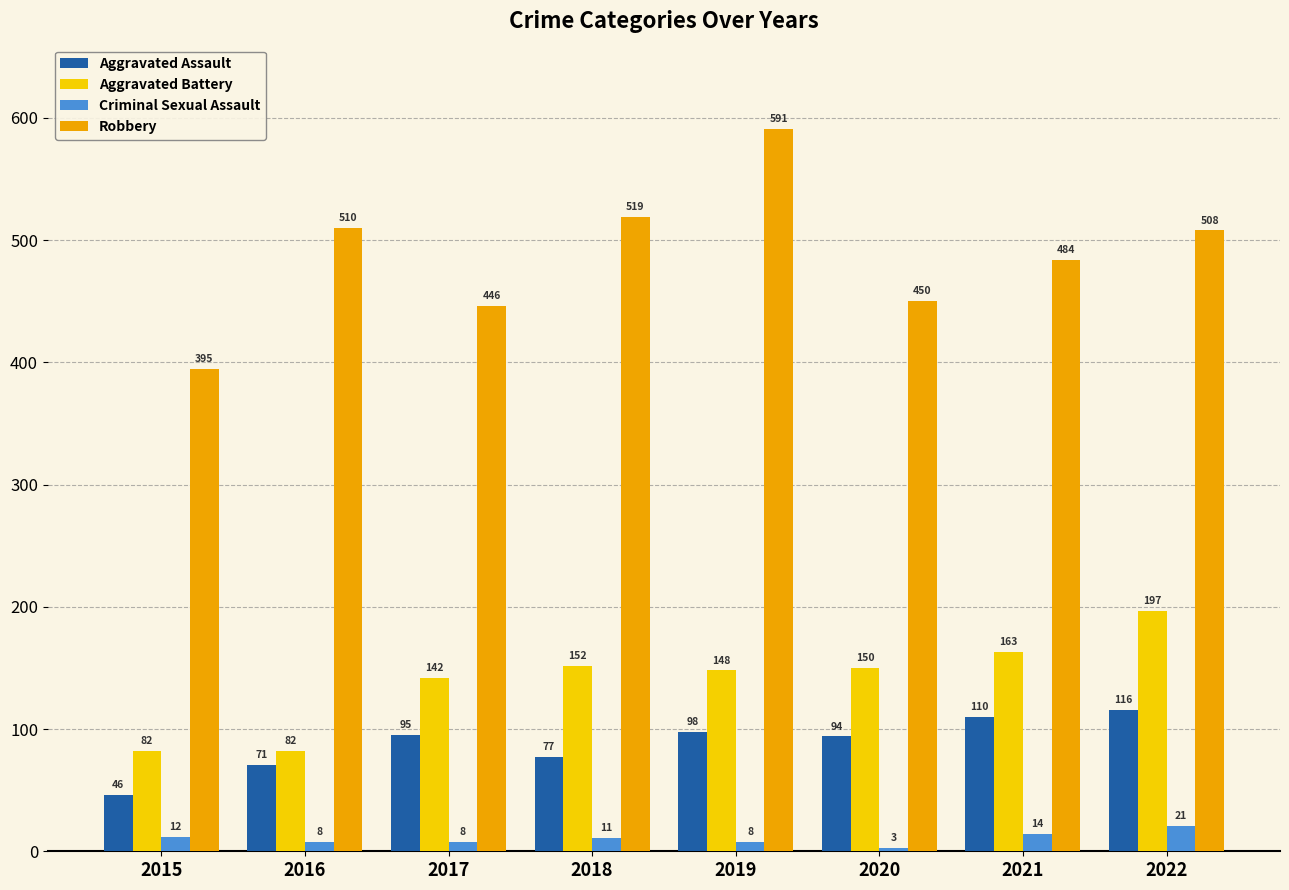

What is the value of the Criminal Sexual Assault bar at the 4th from the left?

11